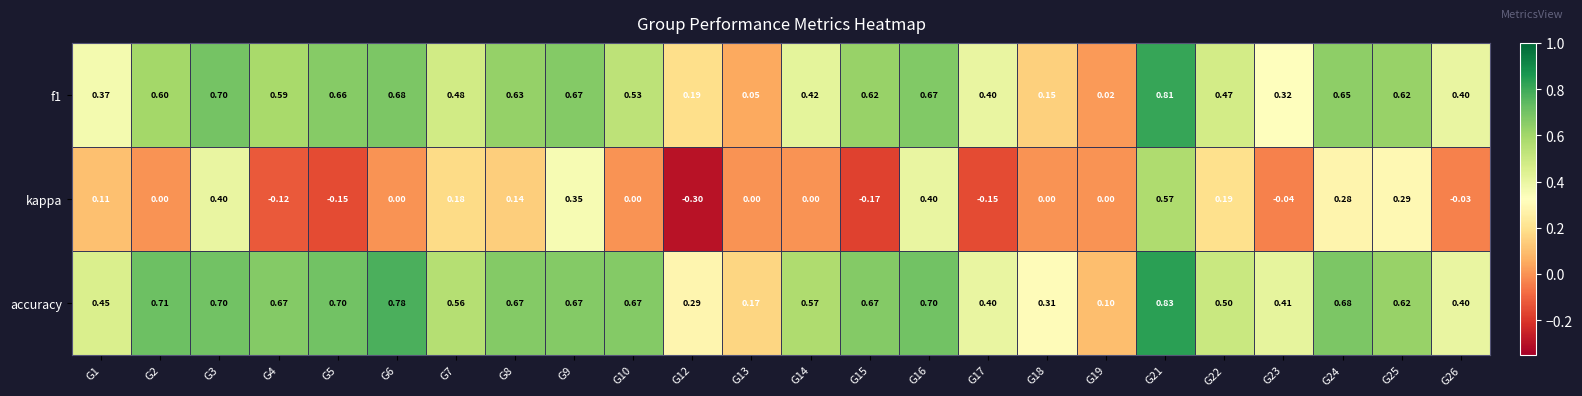

Which series has the largest range (max minus min)?

kappa